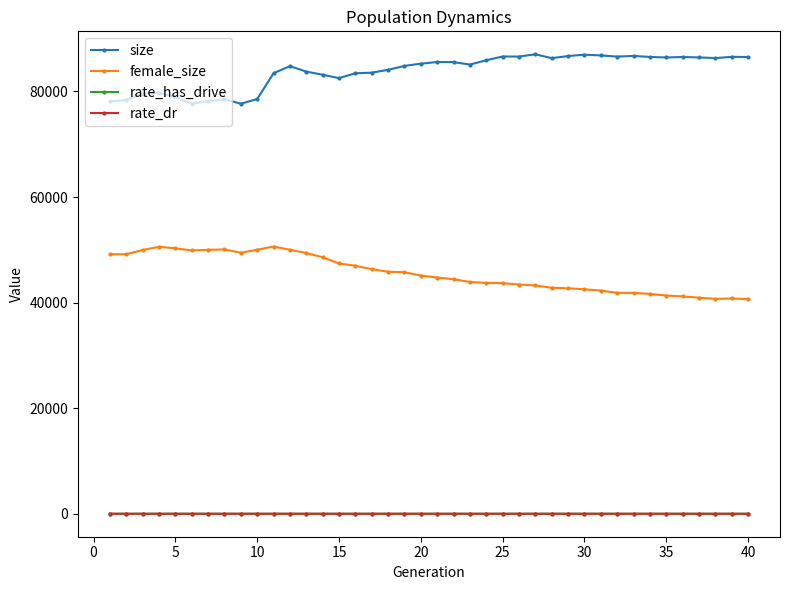

At how many categories does at least one series exceed 14701?

40